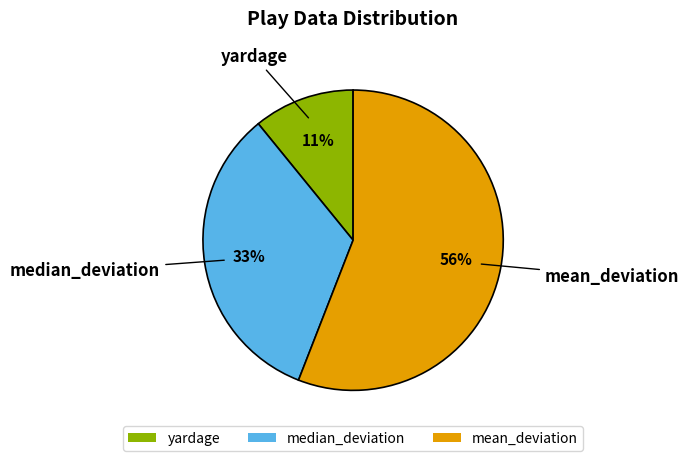

What is the smallest slice in the pie chart?

yardage